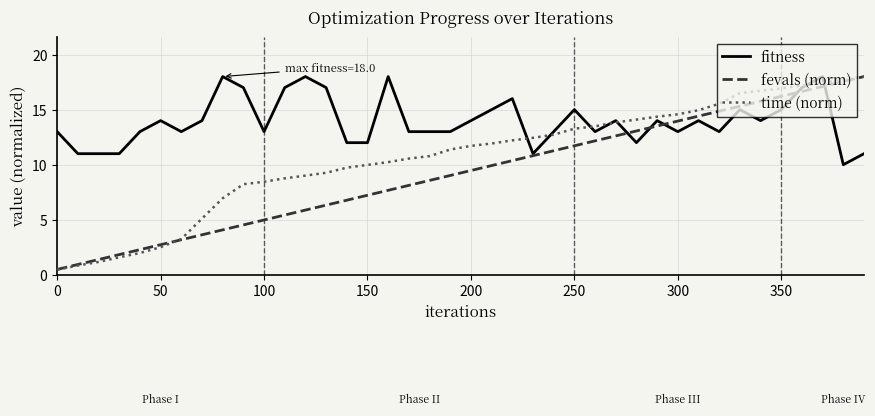

True or false: fevals (norm) has more than 2 points higher than both neighbors.

False